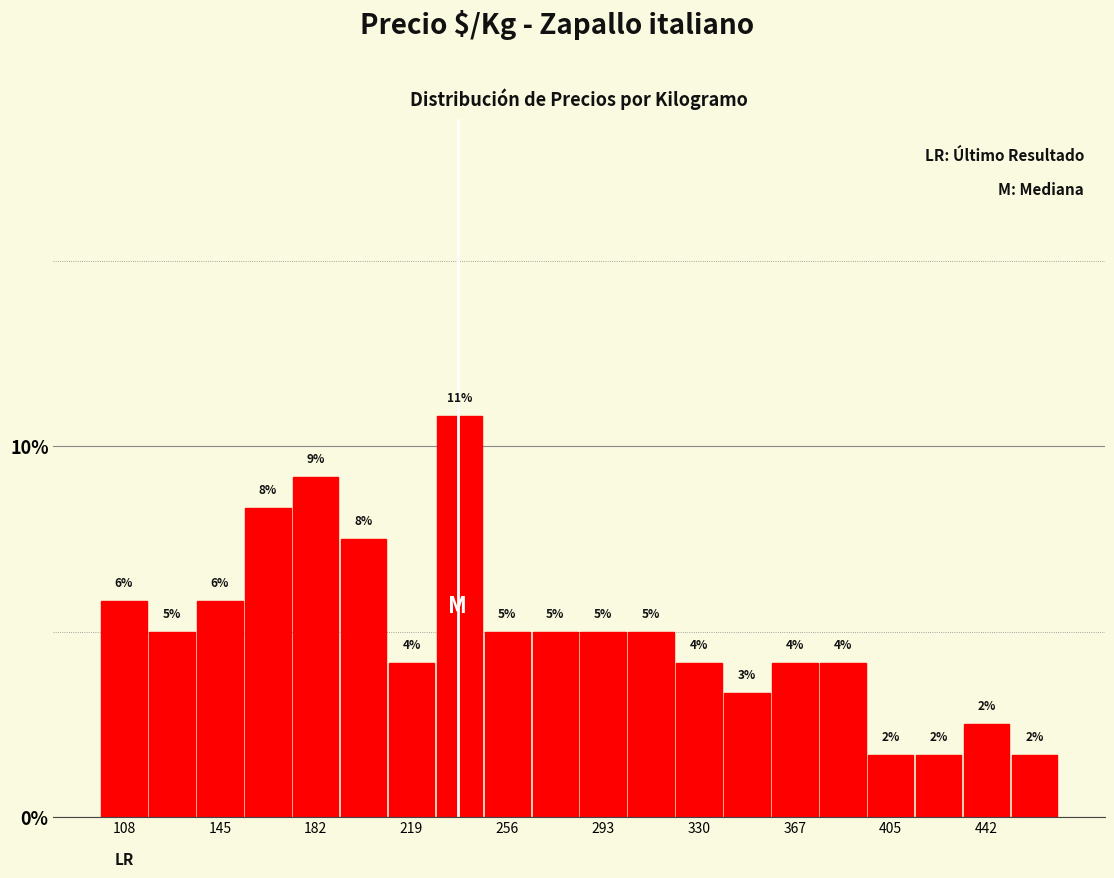

Around what value on the x-axis is the tallest bar? Give the approximate position of its centre, as read against the axis.

240